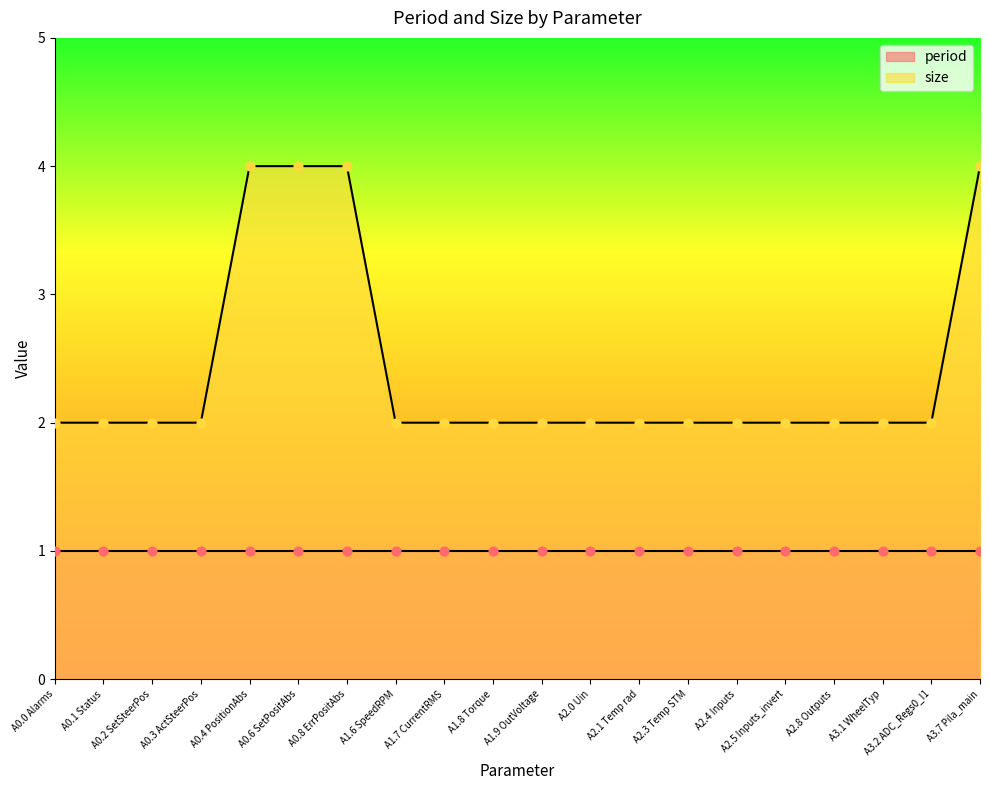

What is the change in value from A0.1 Status to A3.7 Pila_main?

+2